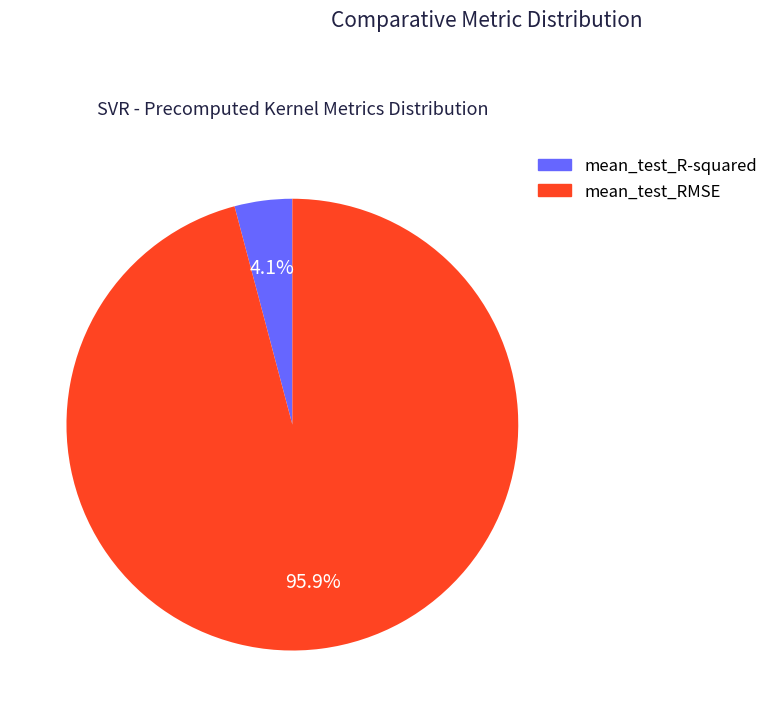

What is the majority slice?

mean_test_RMSE